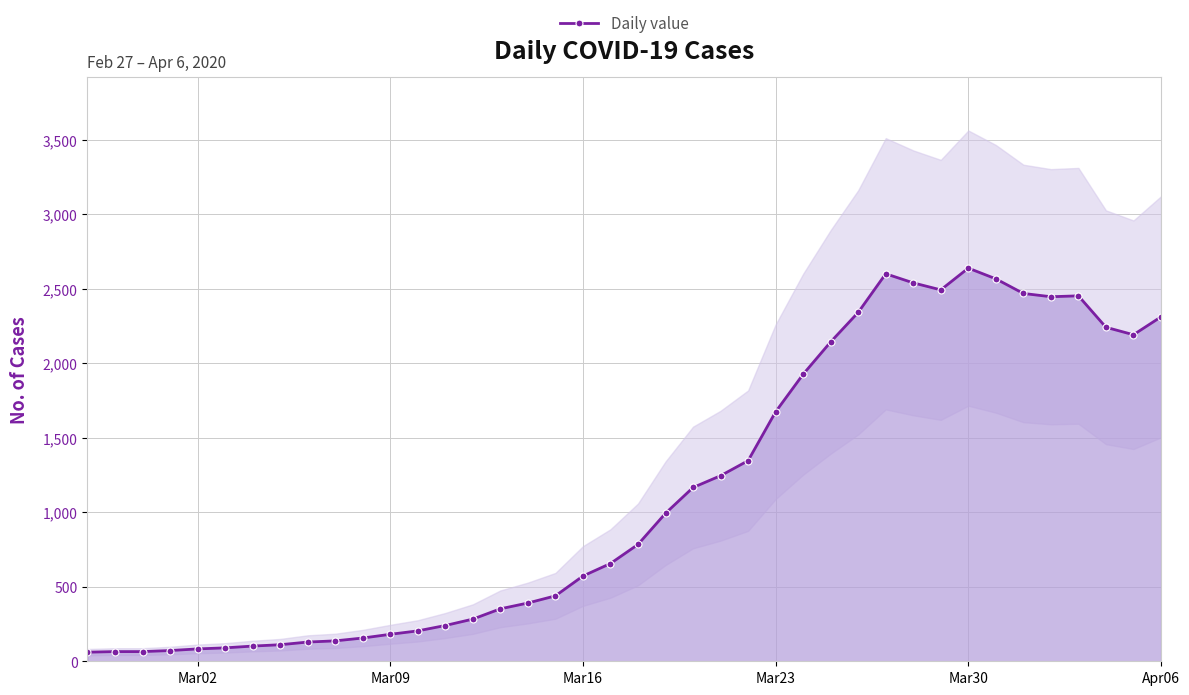

Count the number of data series in this chart.

1